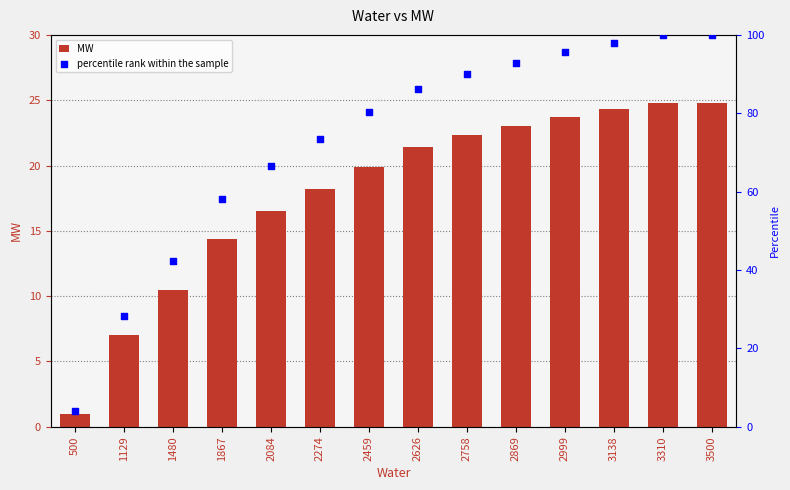

What is the total value across all series at 3500?

124.8